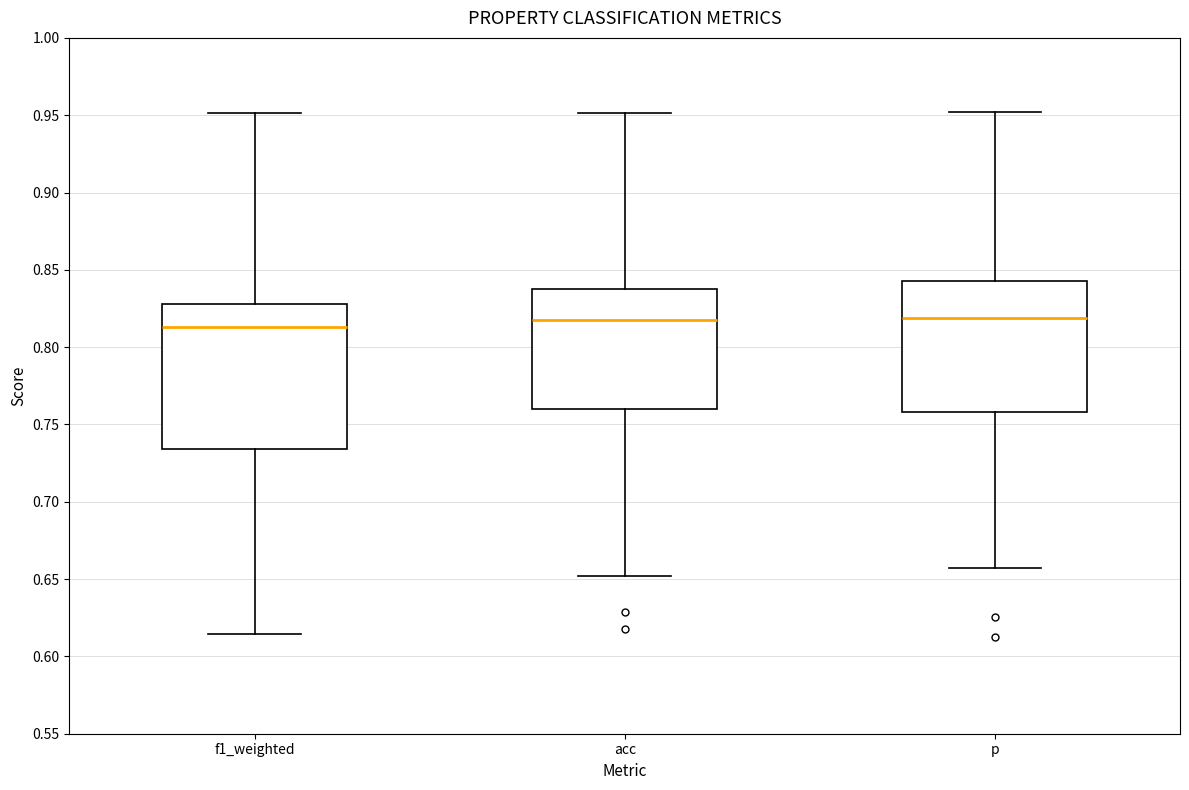

Reading left to right, read every box against the y-axis: the position of its median line, the range the box covers, and the ends of its whiskers. The values are not printed on the chart, so give them approximately, as read against the axis.

f1_weighted: median 0.815, box 0.735 to 0.830, whiskers 0.615 to 0.950
acc: median 0.815, box 0.760 to 0.835, whiskers 0.650 to 0.950
p: median 0.820, box 0.760 to 0.840, whiskers 0.655 to 0.950